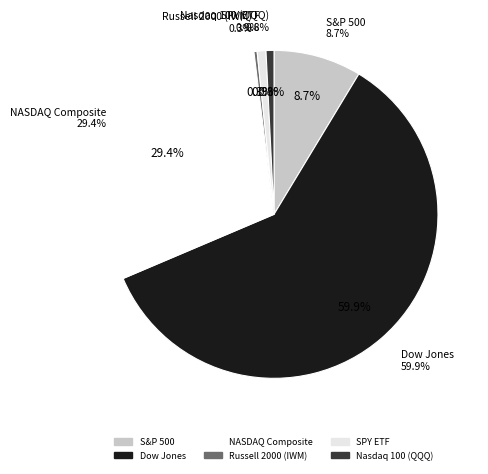

How many slices are in this pie chart?

6